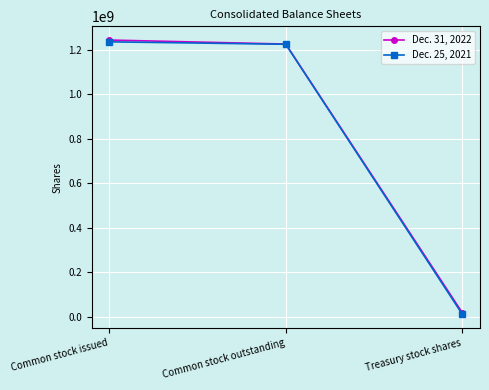

Reading right to left, what are all the values shown in this chart?

Dec. 31, 2022: Treasury stock shares=18000000	Common stock outstanding=1225000000	Common stock issued=1243000000
Dec. 25, 2021: Treasury stock shares=11000000	Common stock outstanding=1224000000	Common stock issued=1235000000